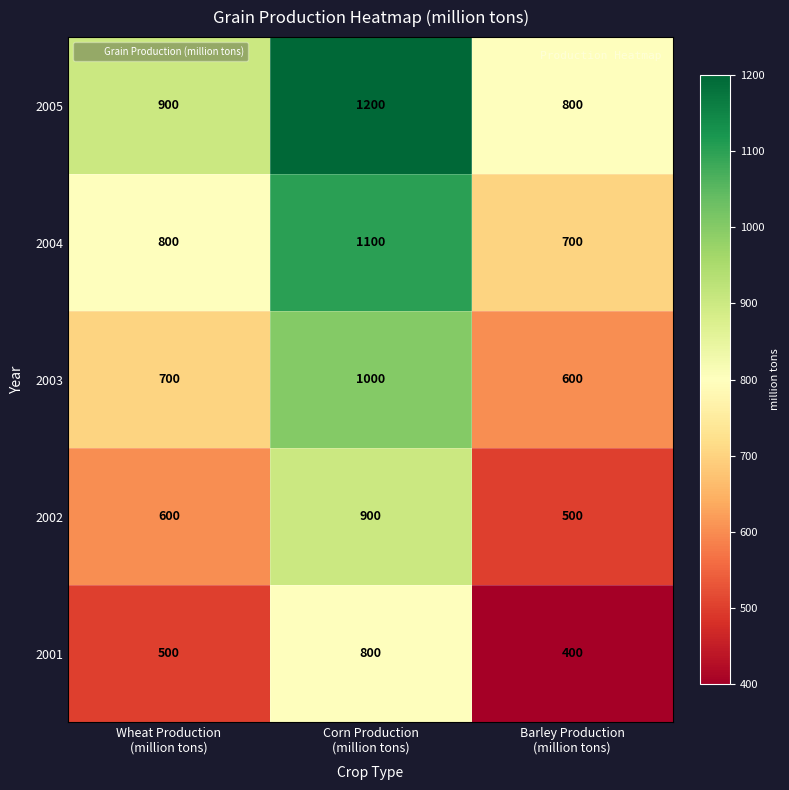

Where is 2004 nearest to the value 900?

Wheat Production (million tons)